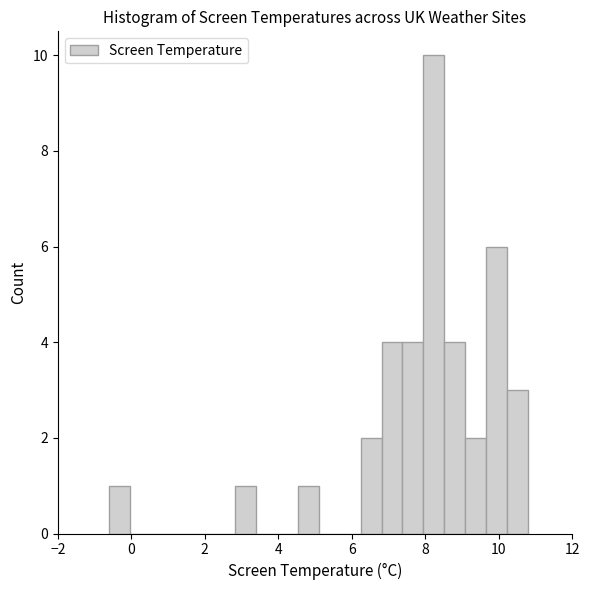

Around what value on the x-axis is the tallest bar? Give the approximate position of its centre, as read against the axis.

8.2